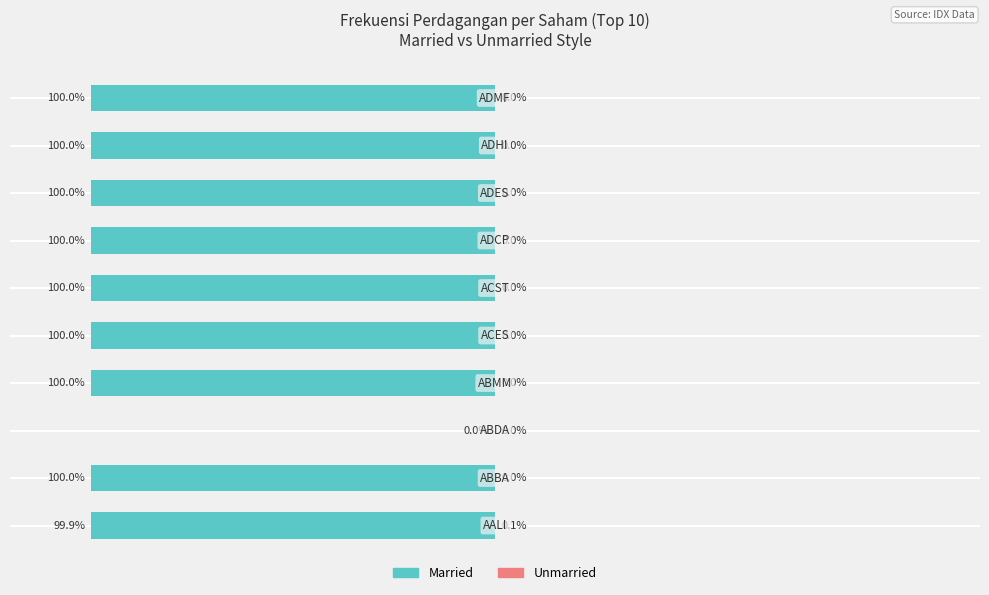

What are all the series names shown in the legend?

Married, Unmarried